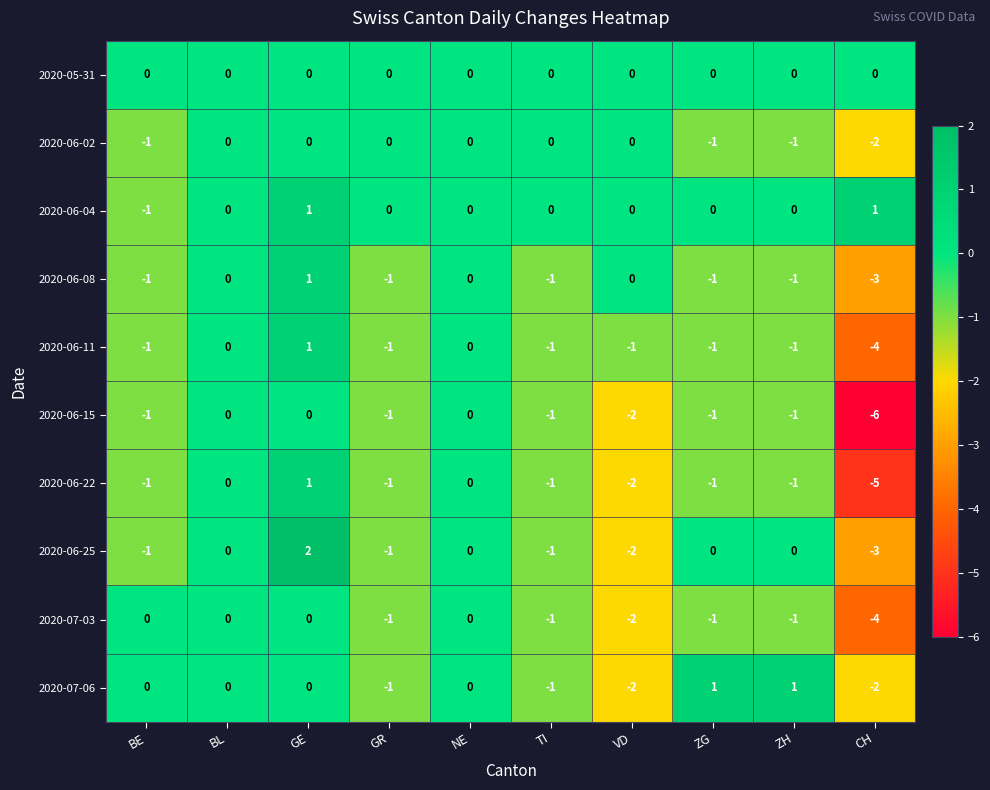

What is the minimum value shown in the chart?

-6